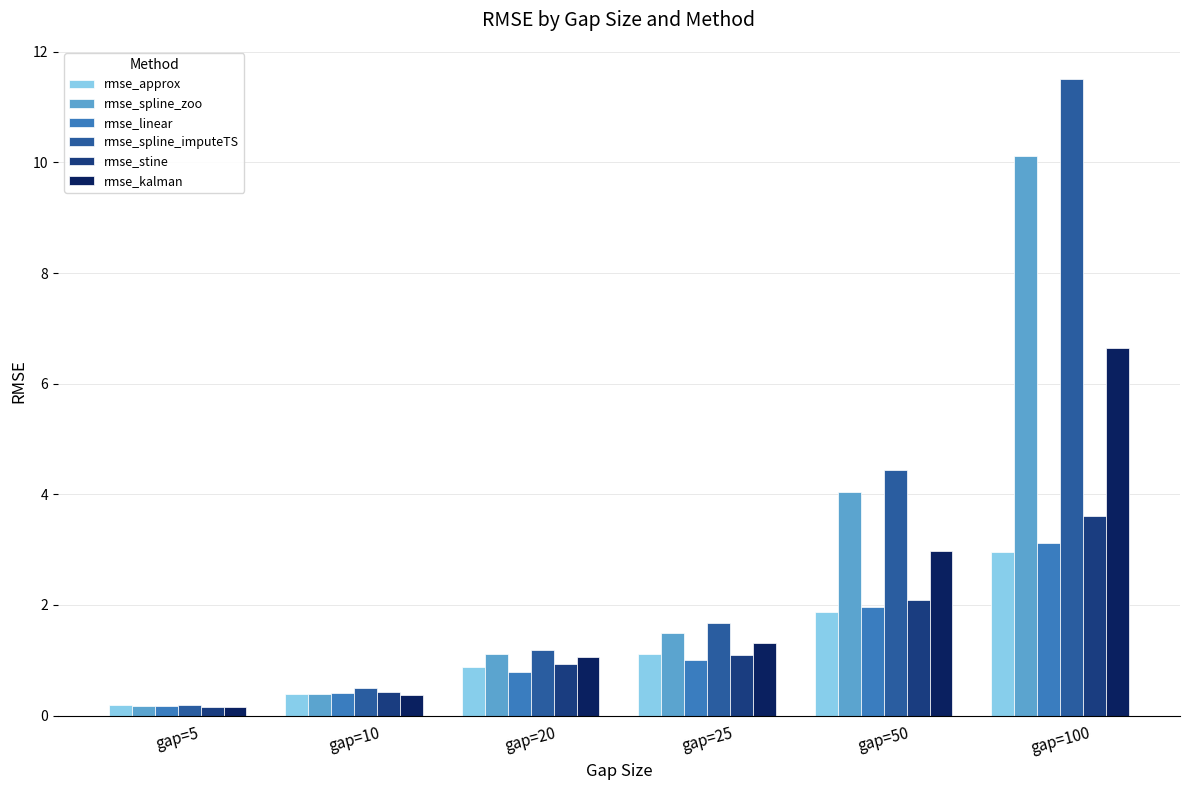

Rank the categories by rmse_approx value from lowest to highest.

gap=5, gap=10, gap=20, gap=25, gap=50, gap=100